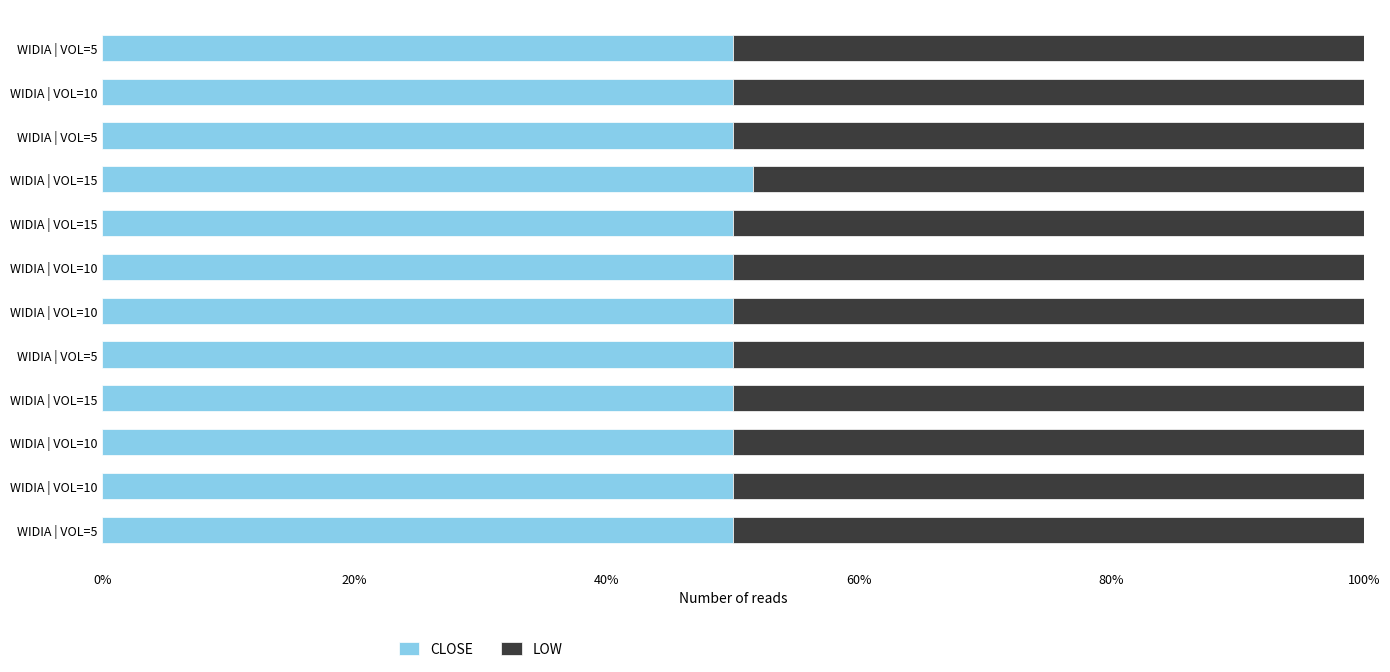

What are all the series names shown in the legend?

CLOSE, LOW